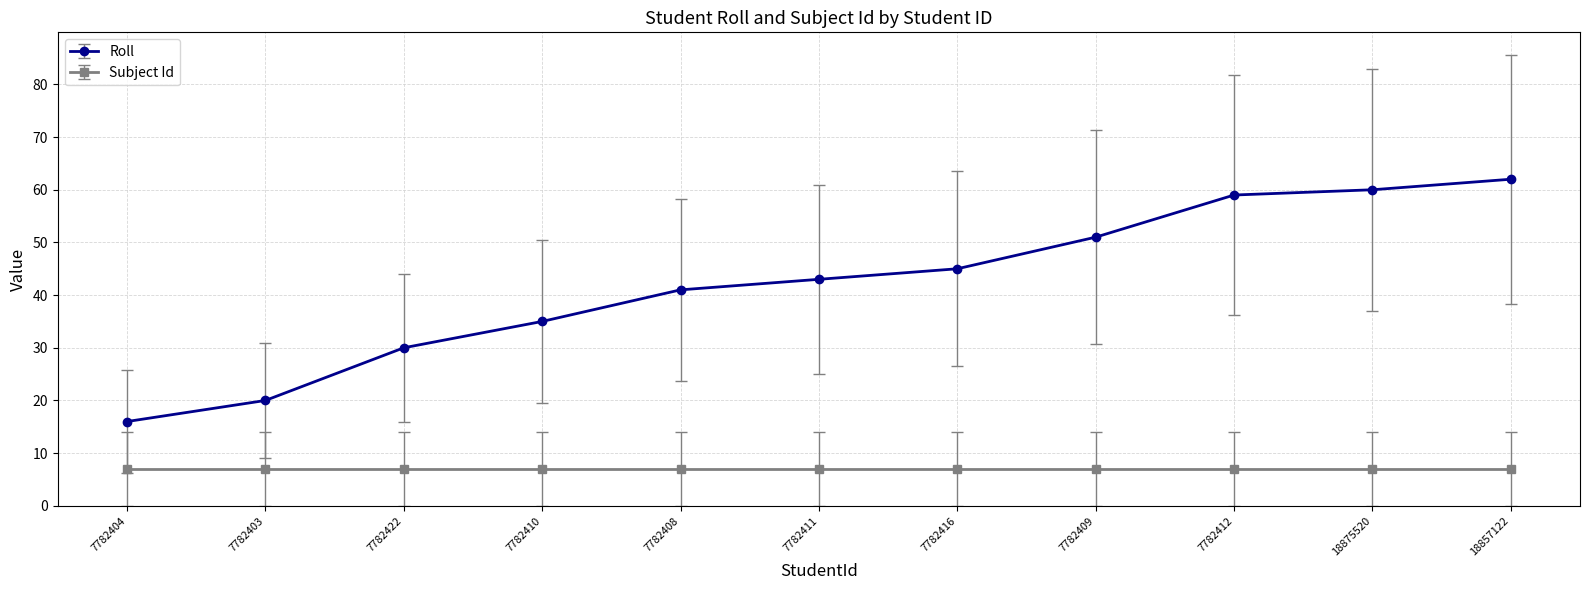

Reading left to right, what are all the values shown in this chart?

Roll: 7782404=16	7782403=20	7782422=30	7782410=35	7782408=41	7782411=43	7782416=45	7782409=51	7782412=59	18875520=60	18857122=62
Subject Id: 7782404=7	7782403=7	7782422=7	7782410=7	7782408=7	7782411=7	7782416=7	7782409=7	7782412=7	18875520=7	18857122=7